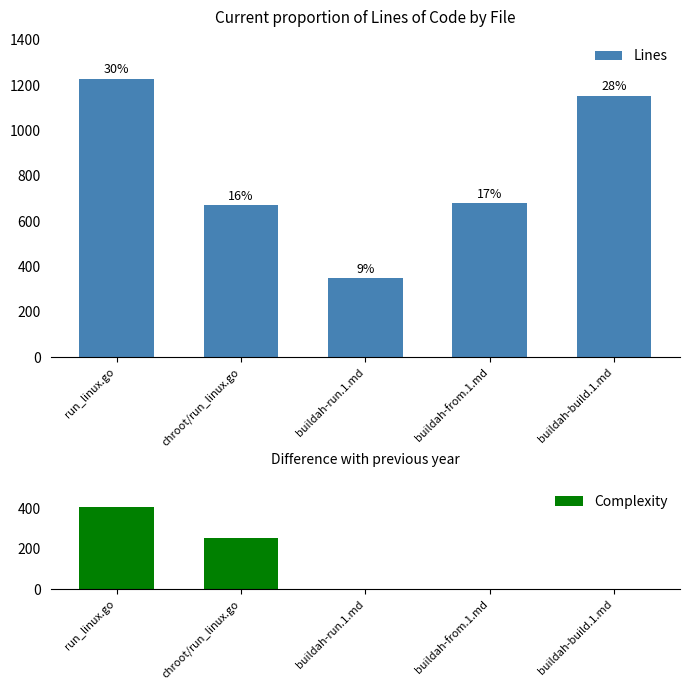

Reading right to left, list all the values displayed in this chart.

Lines: 1154	681	348	670	1229
Complexity: 0	0	0	253	408